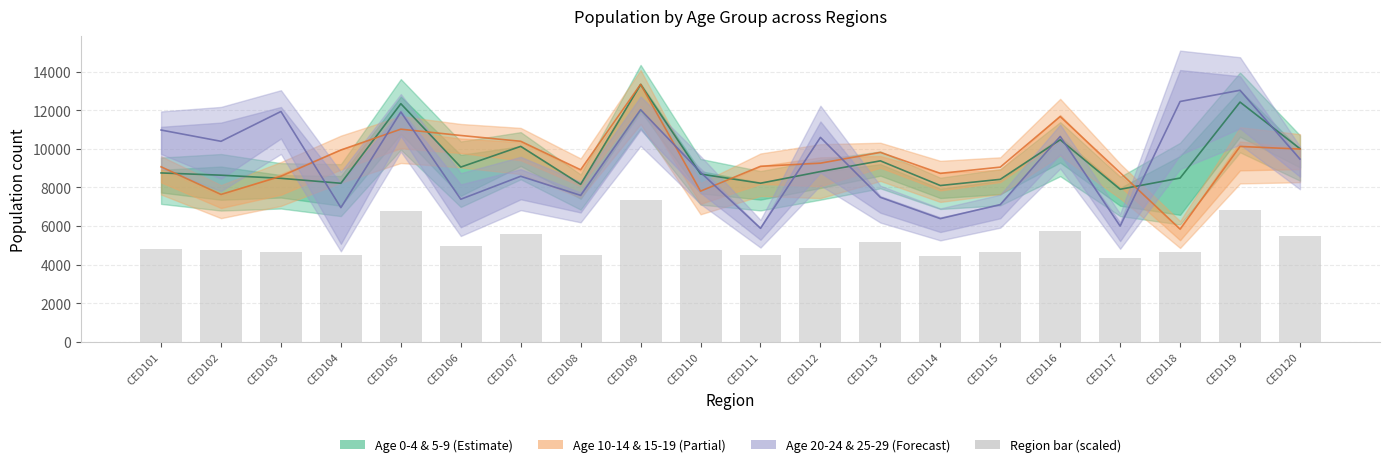

The value of Age 20-24 & 25-29 at CED107 is 8578.0. True or false?

True